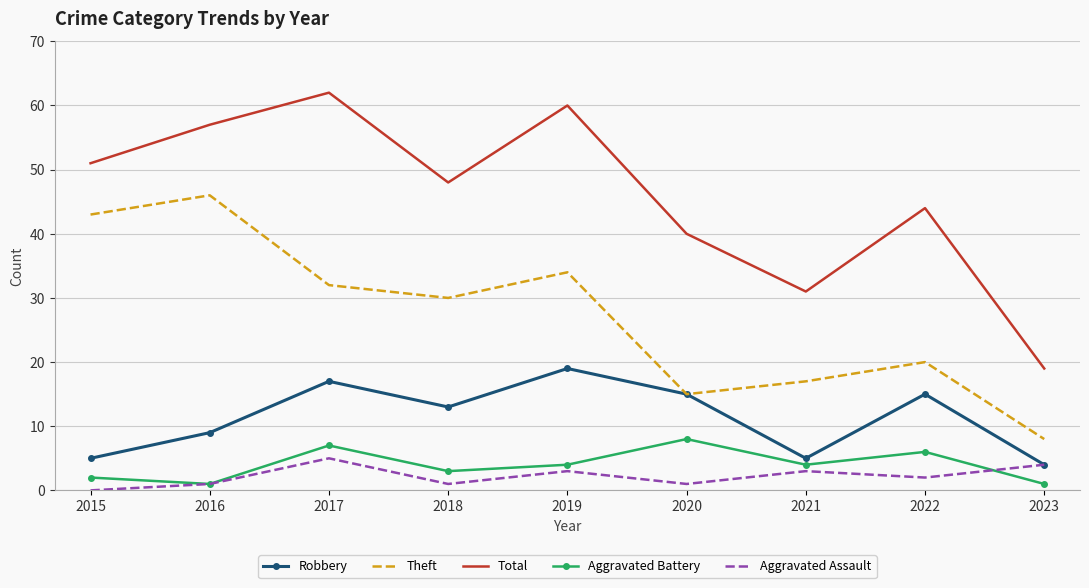

What is the difference between the Aggravated Assault values at 2017 and 2018?

4